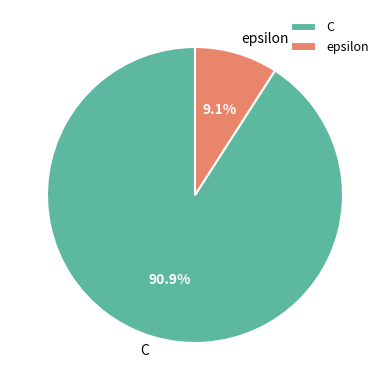

Rank the categories by value from highest to lowest.

C, epsilon